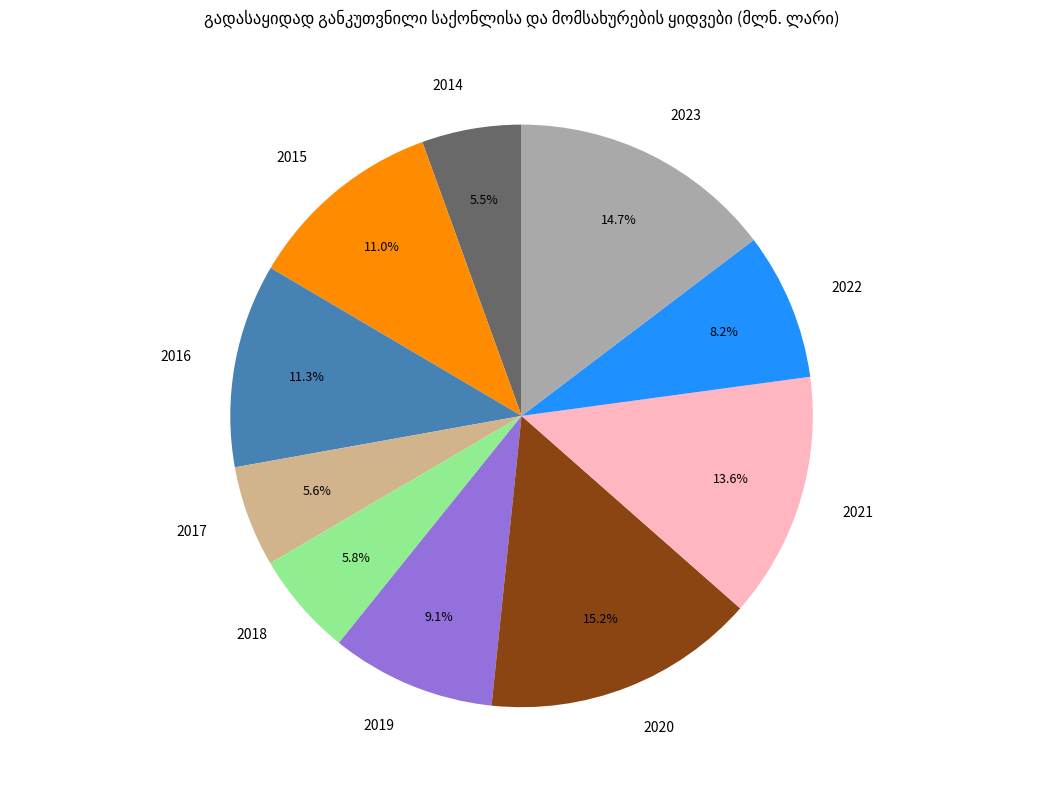

The 2020 slice represents 15% of the pie. True or false?

True